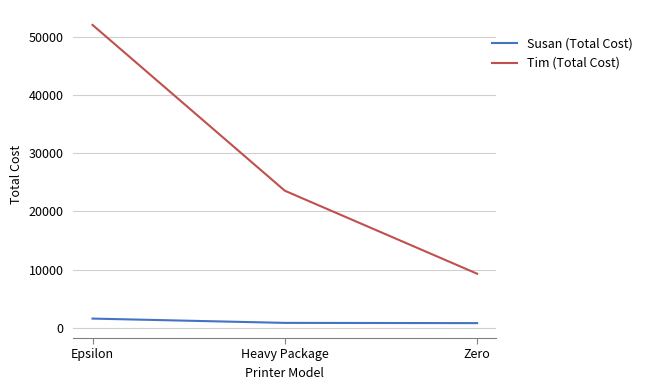

What is the spread (max minus min) of values at Epsilon?

50440.0